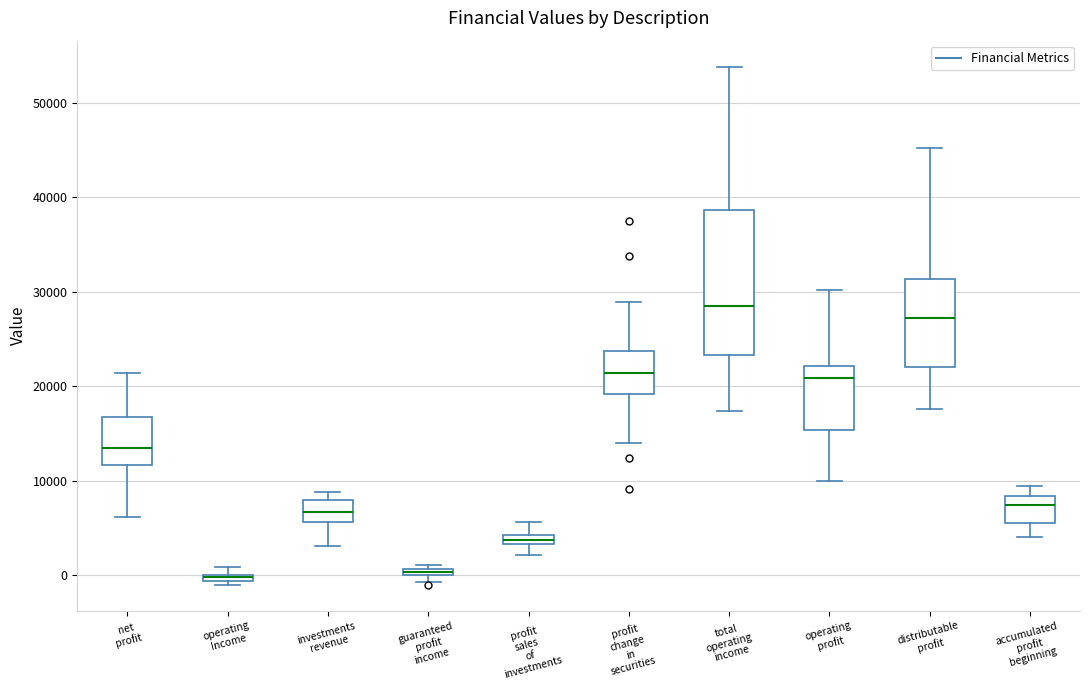

Comparing the boxes themselves (not the whiskers), which one is the tallest?

total operating income